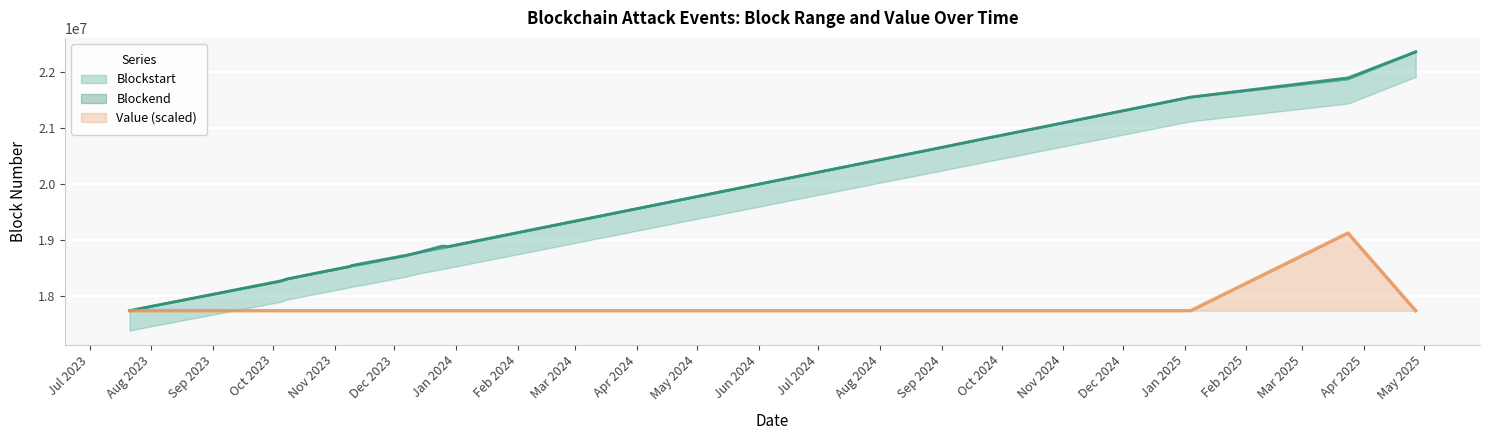

How many values in the Blockend series are below 18578015?

12